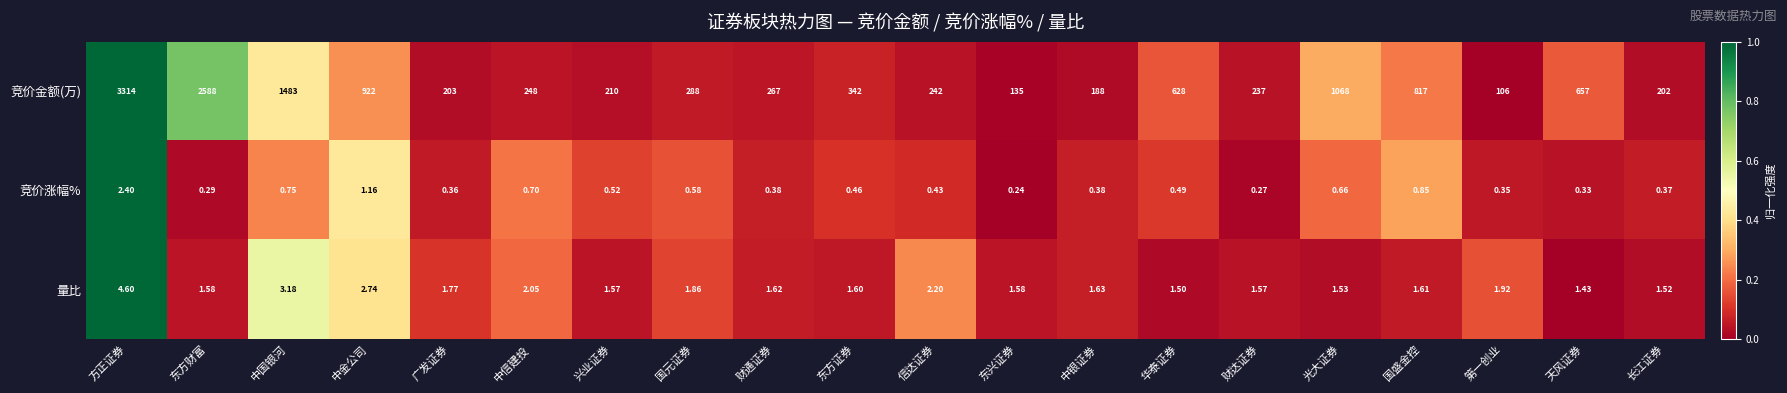

At which label is 量比 closest to 3?

中国银河